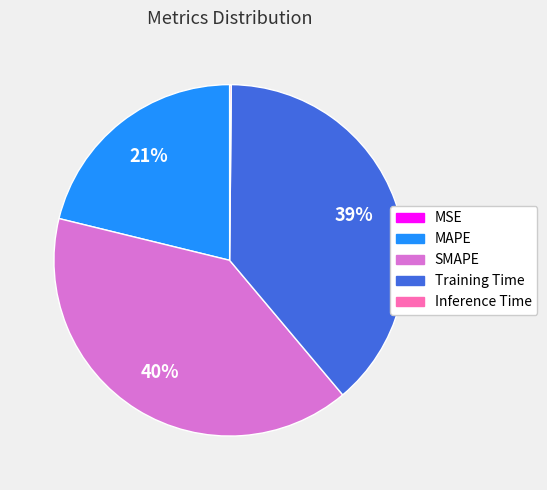

To the nearest percent, what portion does MAPE represent?

21%